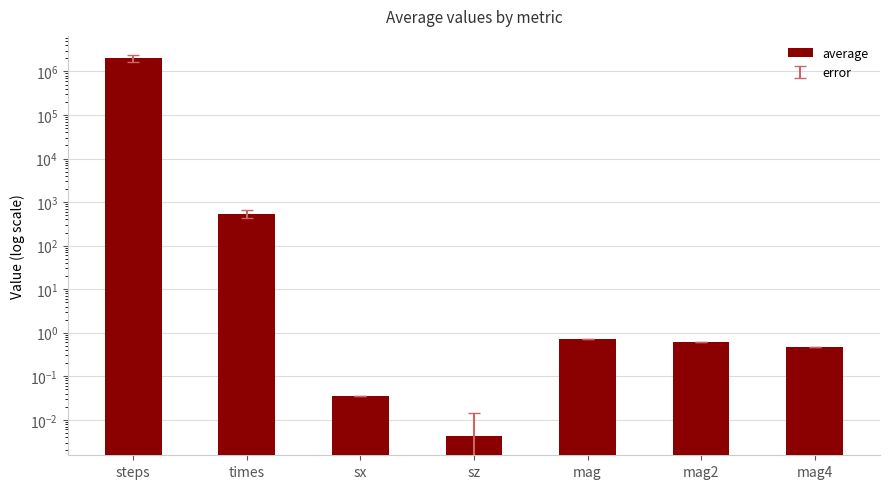

True or false: the data shows 2009800.0 at steps.

True